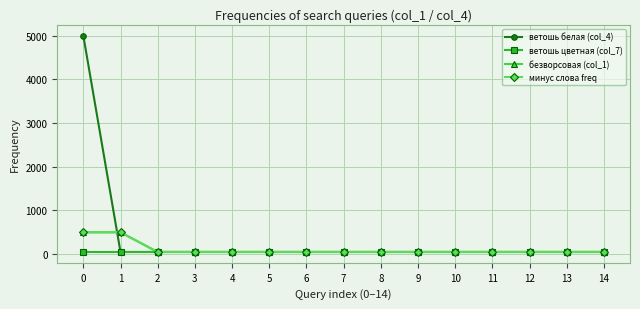

Is this an area chart (filled region under the line)?

No